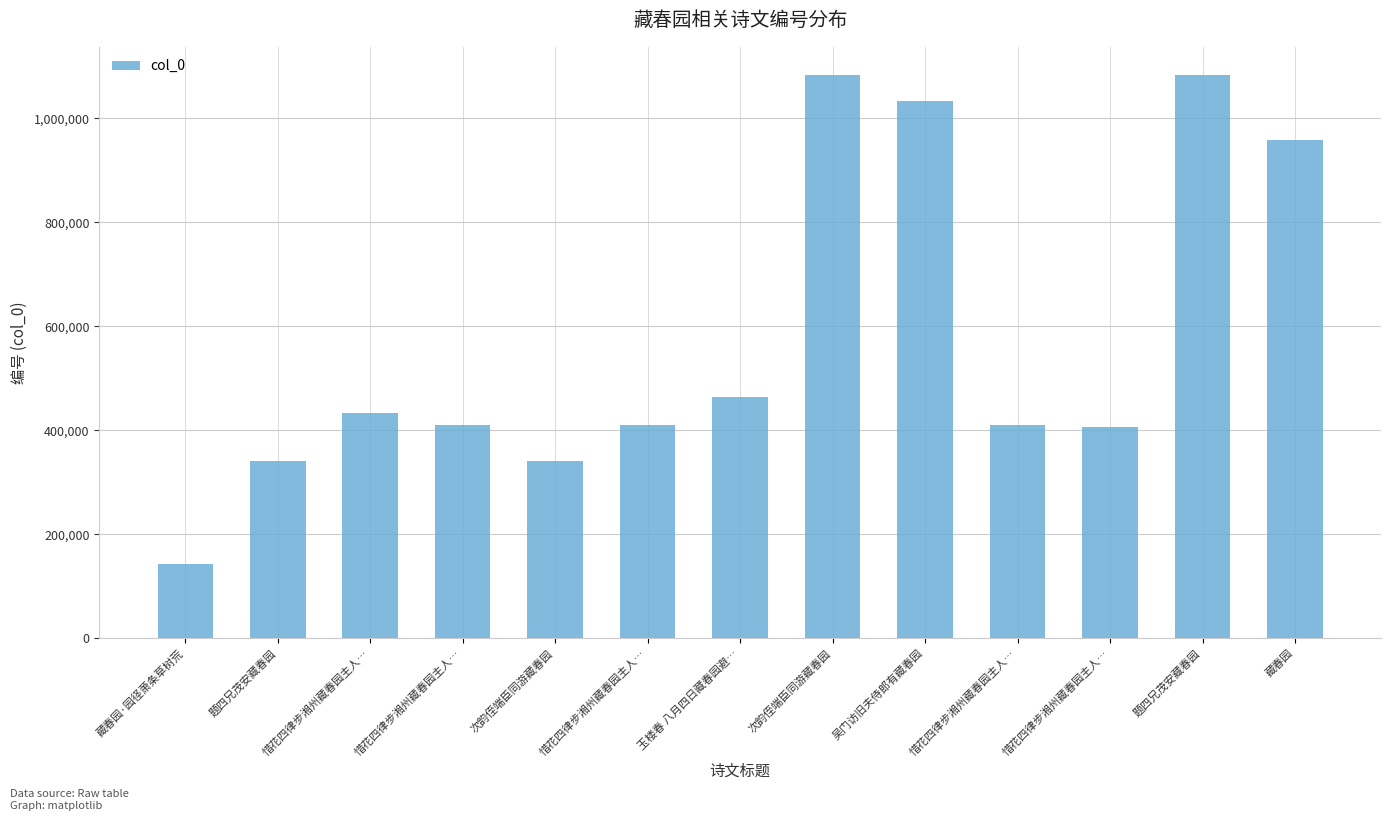

How many bars are there in total?

13